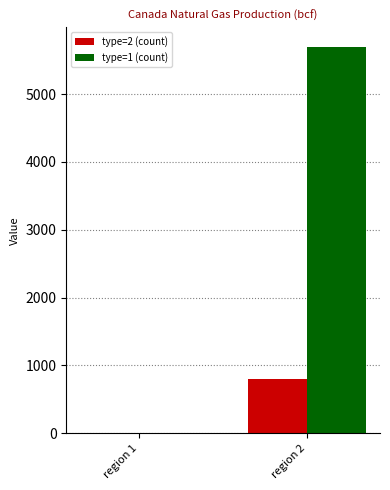

Is it true that type=1 (count) equals 5698.9 at region 2?

True